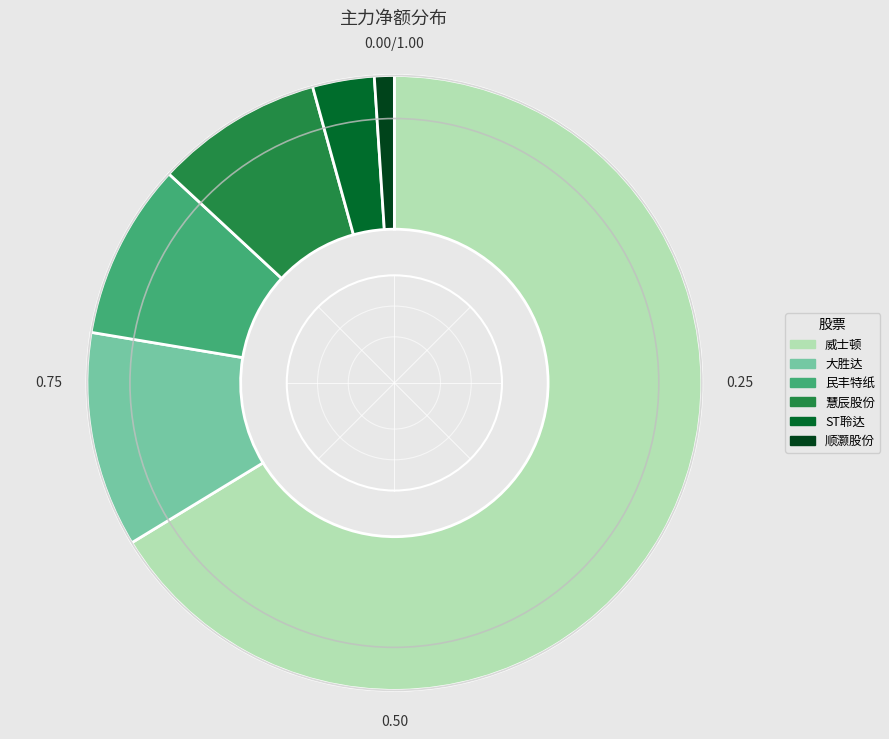

Is there any slice that represents more than half of the pie?

Yes